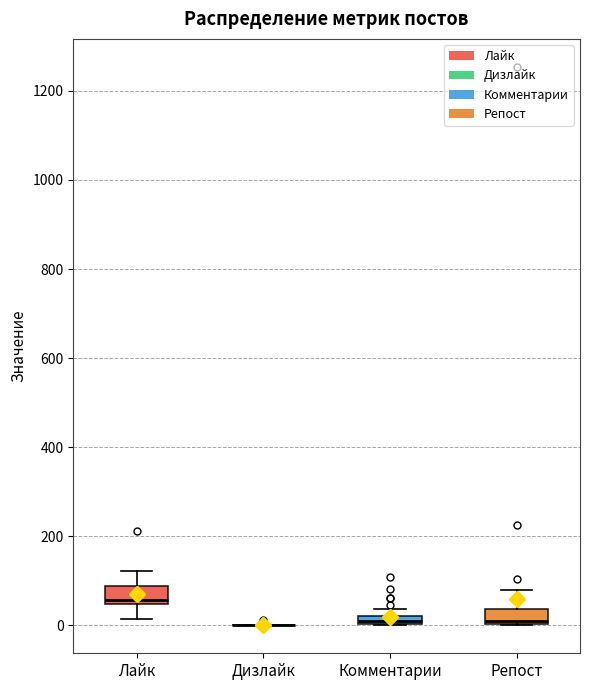

Where does the upper whisker of the box for Лайк end on the y-axis? The values are not printed on the chart, so give them approximately, as read against the axis.

120